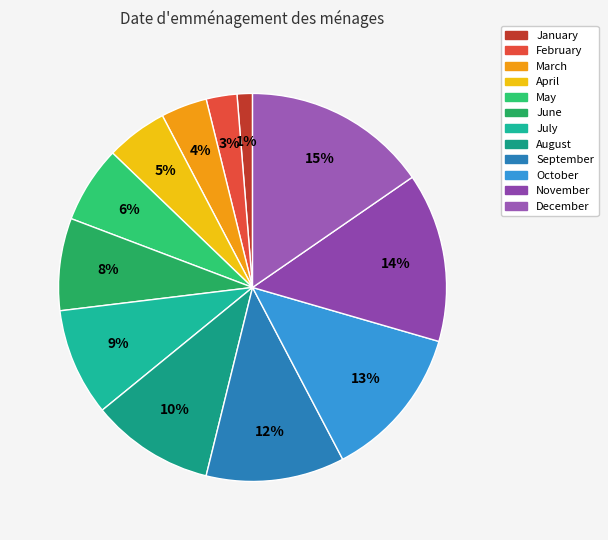

Count the number of slices in the pie.

12